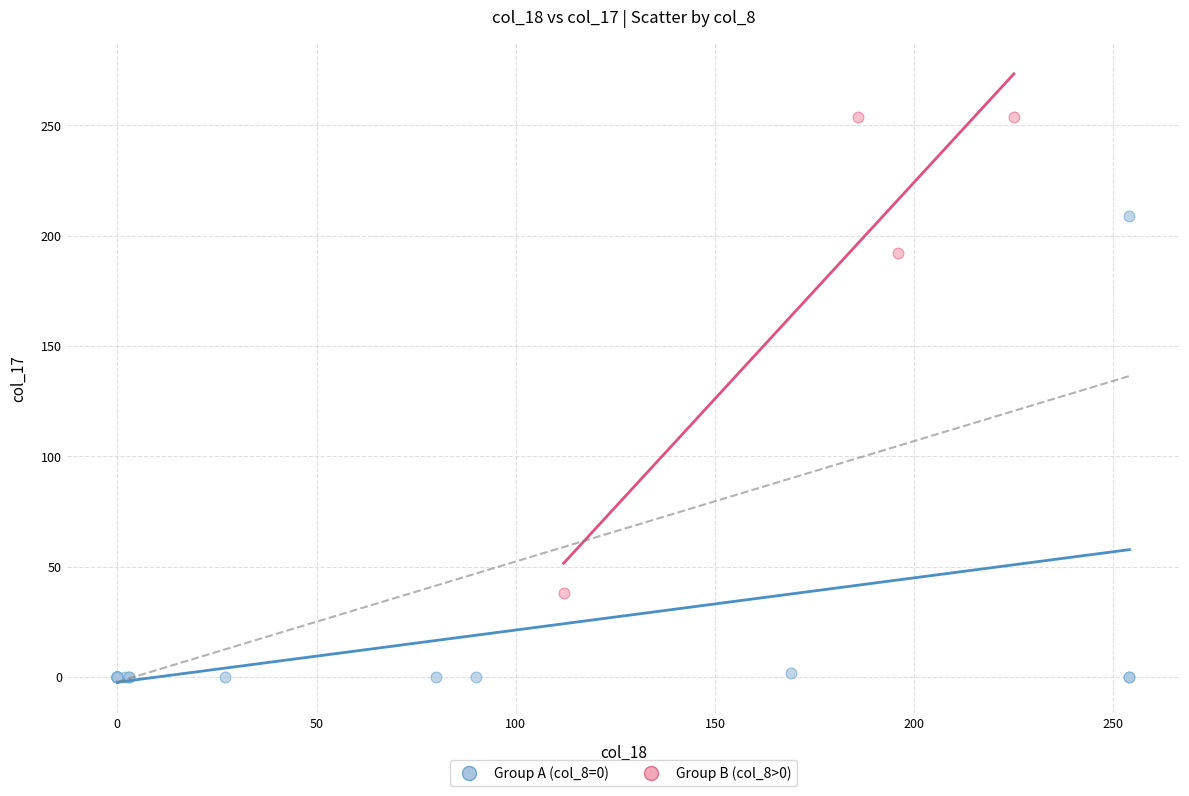

Which series reaches the minimum Y coordinate?

Group A (col_8=0)